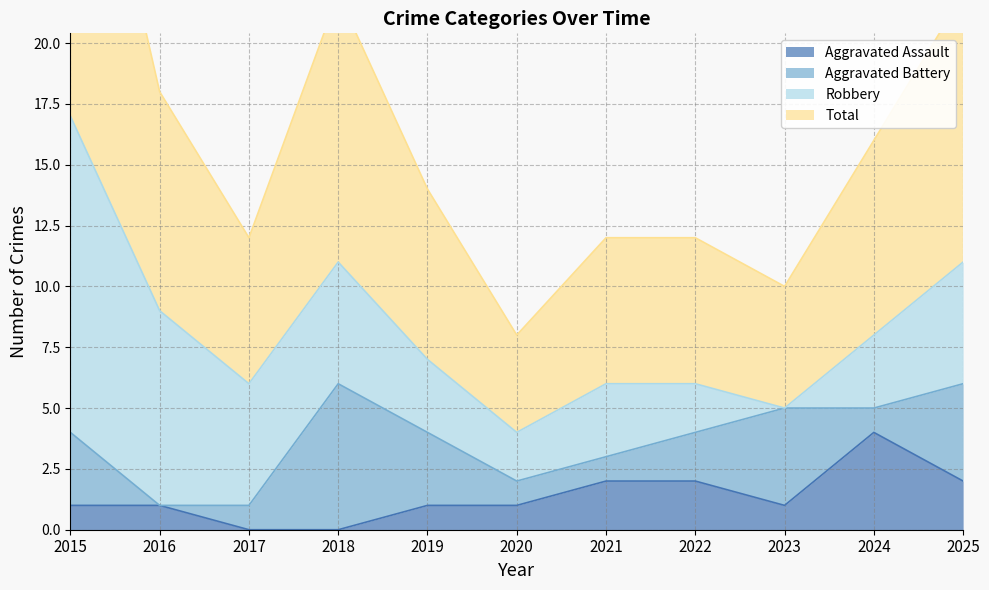

Which category has the lowest value in the Total series?

2020